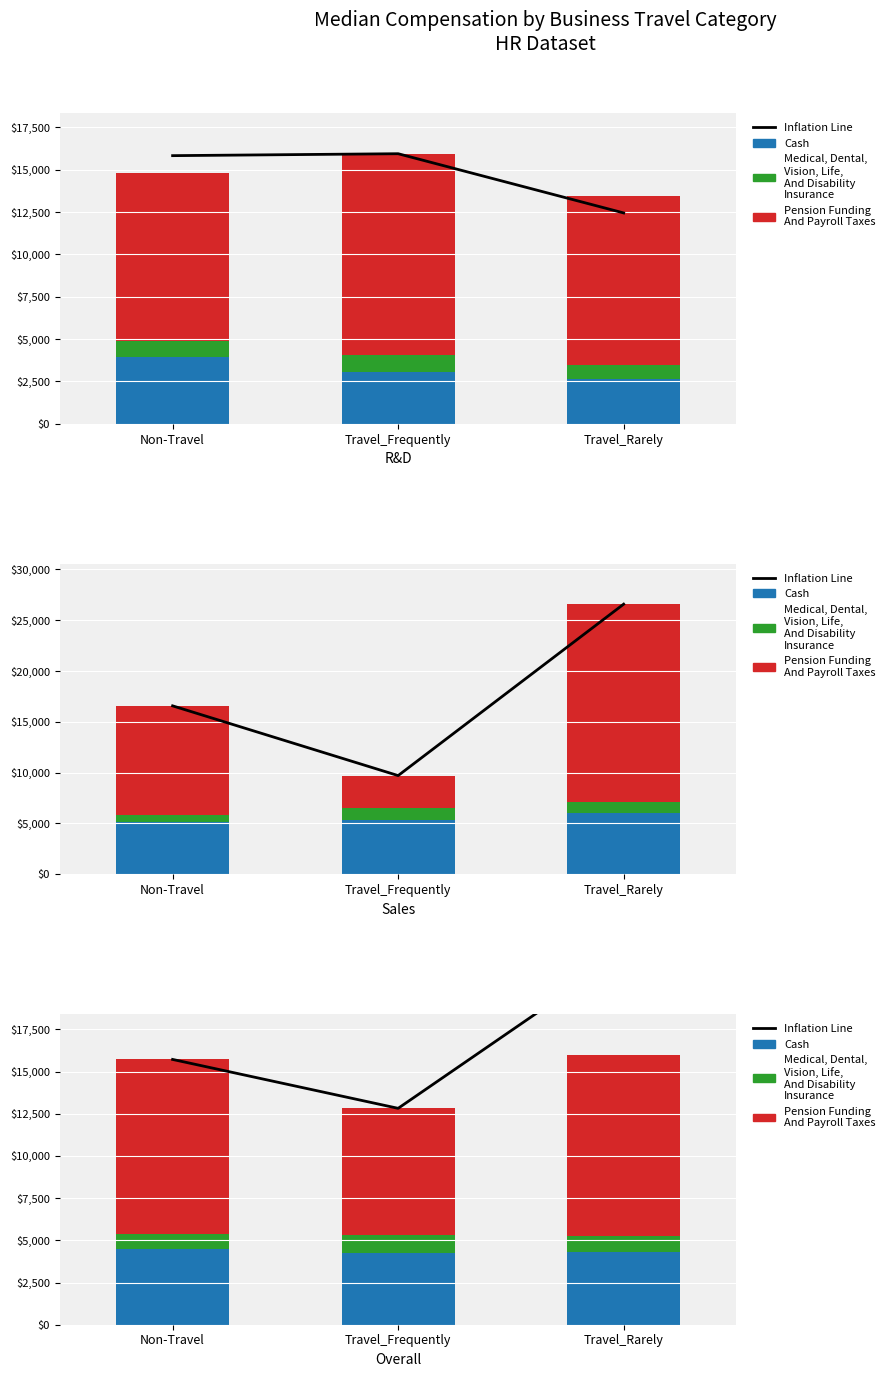

True or false: Inflation Line has a value of 15210 at Travel_Rarely.

False